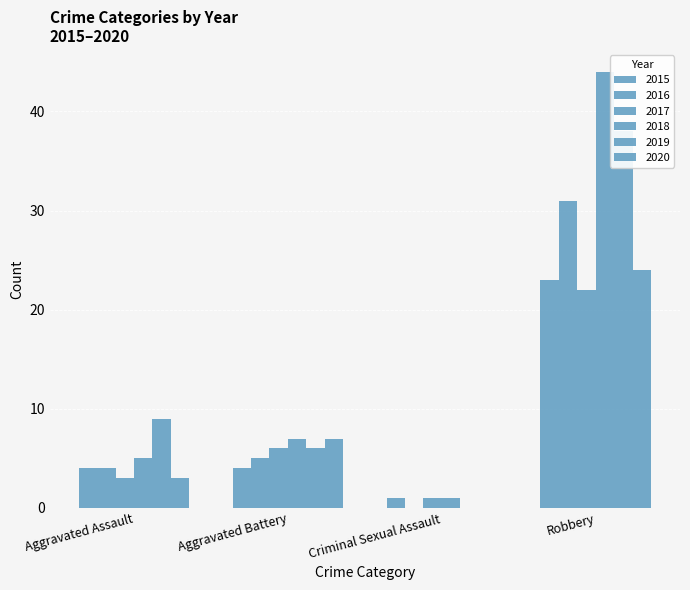

What is the lowest value of the 2015 series?

1